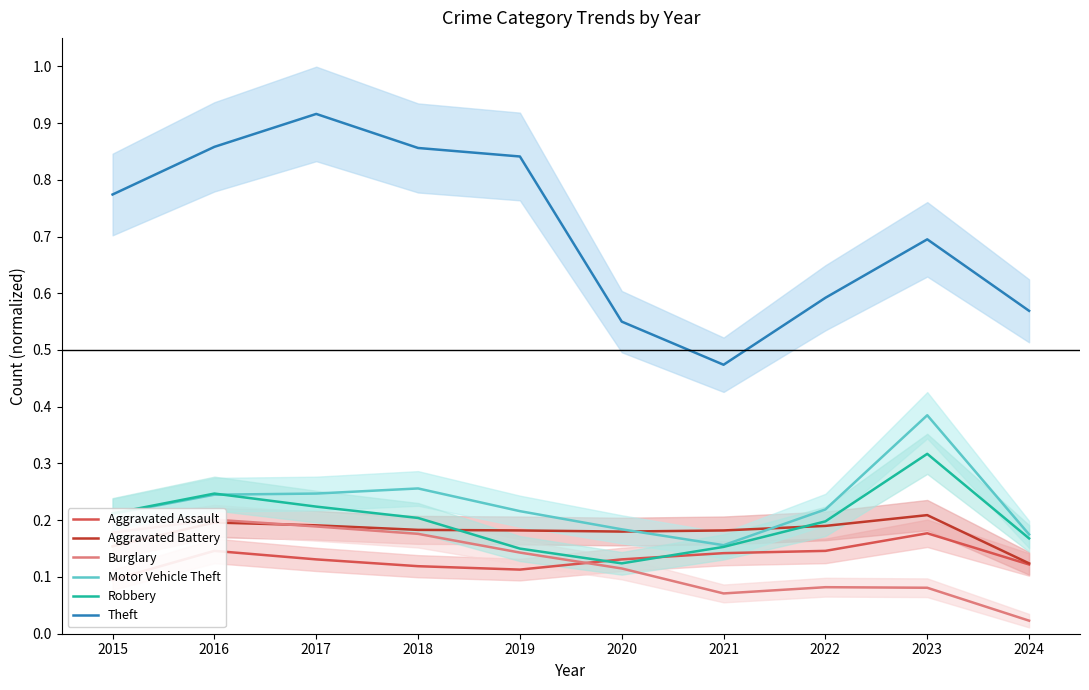

Where is the first local maximum for Motor Vehicle Theft?

2018